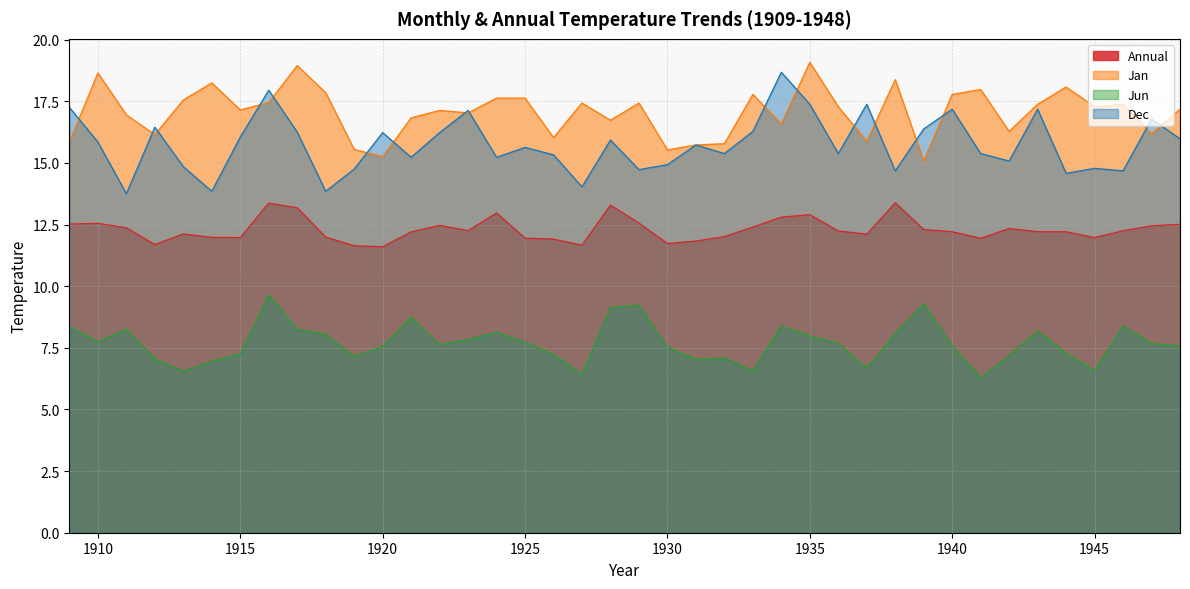

Where is the first local minimum for Dec?

1911